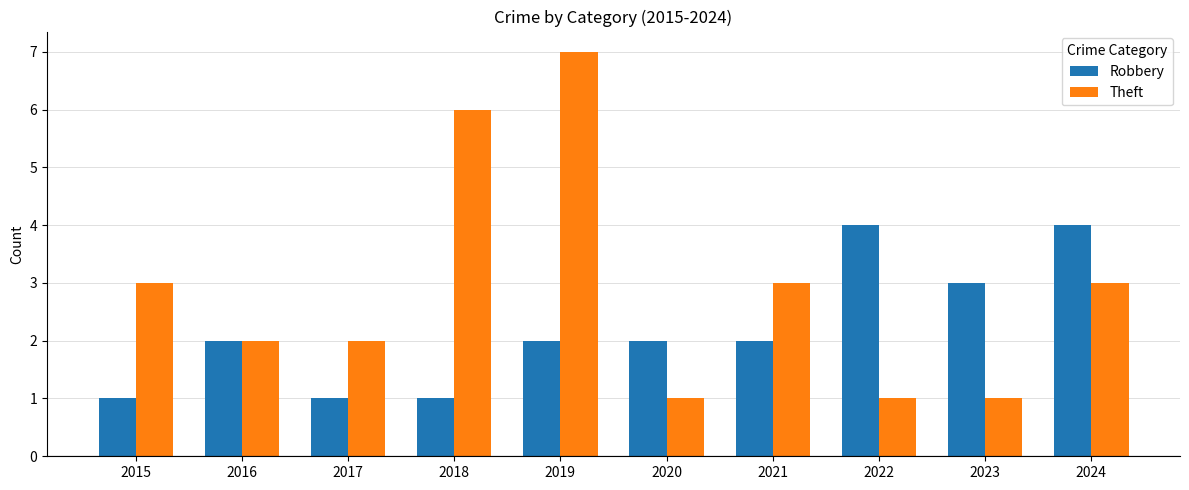

The Theft series shows 3 at 2024. True or false?

True